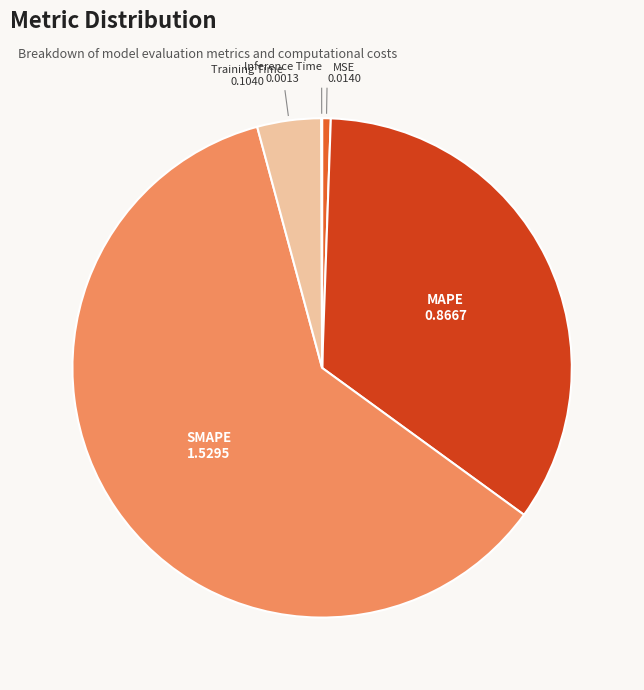

Does any single category account for the majority?

Yes